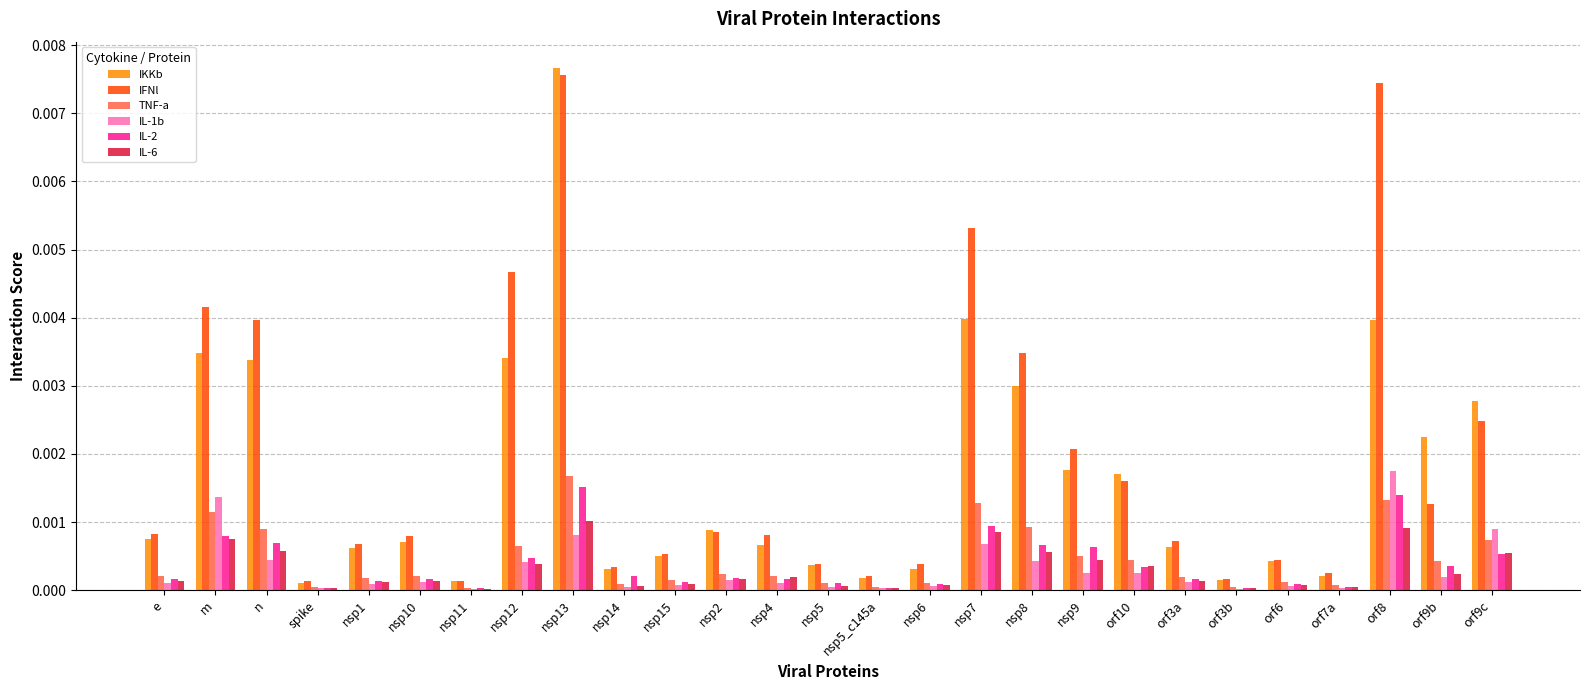

Which series changed the most between nsp1 and nsp12?

IFNl